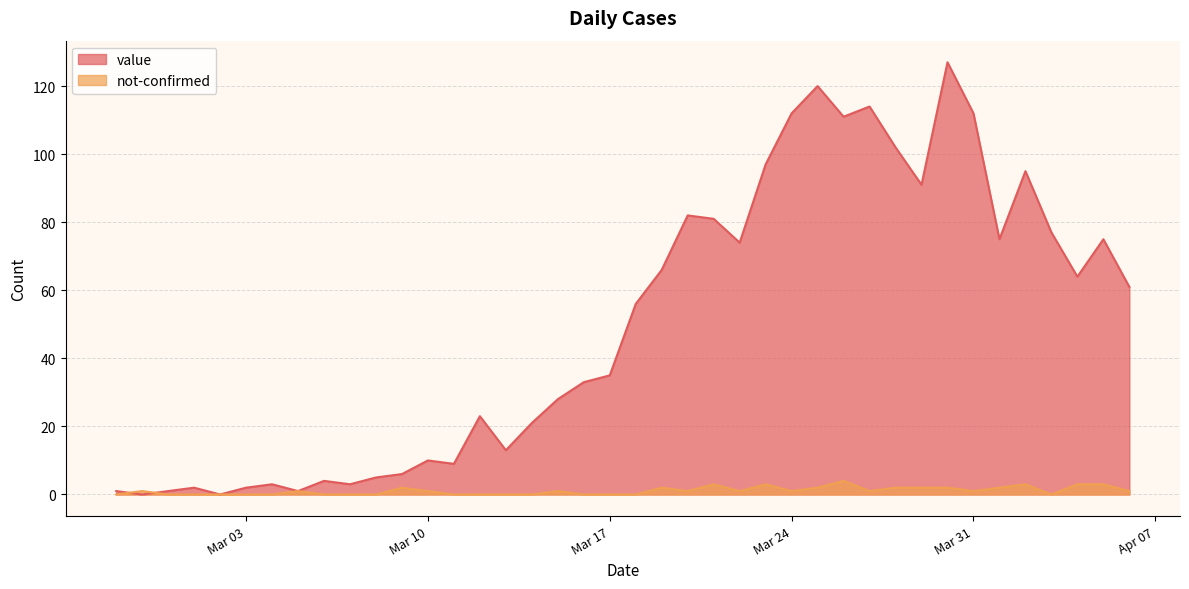

Reading right to left, list all the values displayed in this chart.

value: 61	75	64	77	95	75	112	127	91	102	114	111	120	112	97	74	81	82	66	56	35	33	28	21	13	23	9	10	6	5	3	4	1	3	2	0	2	1	0	1
not-confirmed: 1	3	3	0	3	2	1	2	2	2	1	4	2	1	3	1	3	1	2	0	0	0	1	0	0	0	0	1	2	0	0	0	1	0	0	0	0	0	1	0